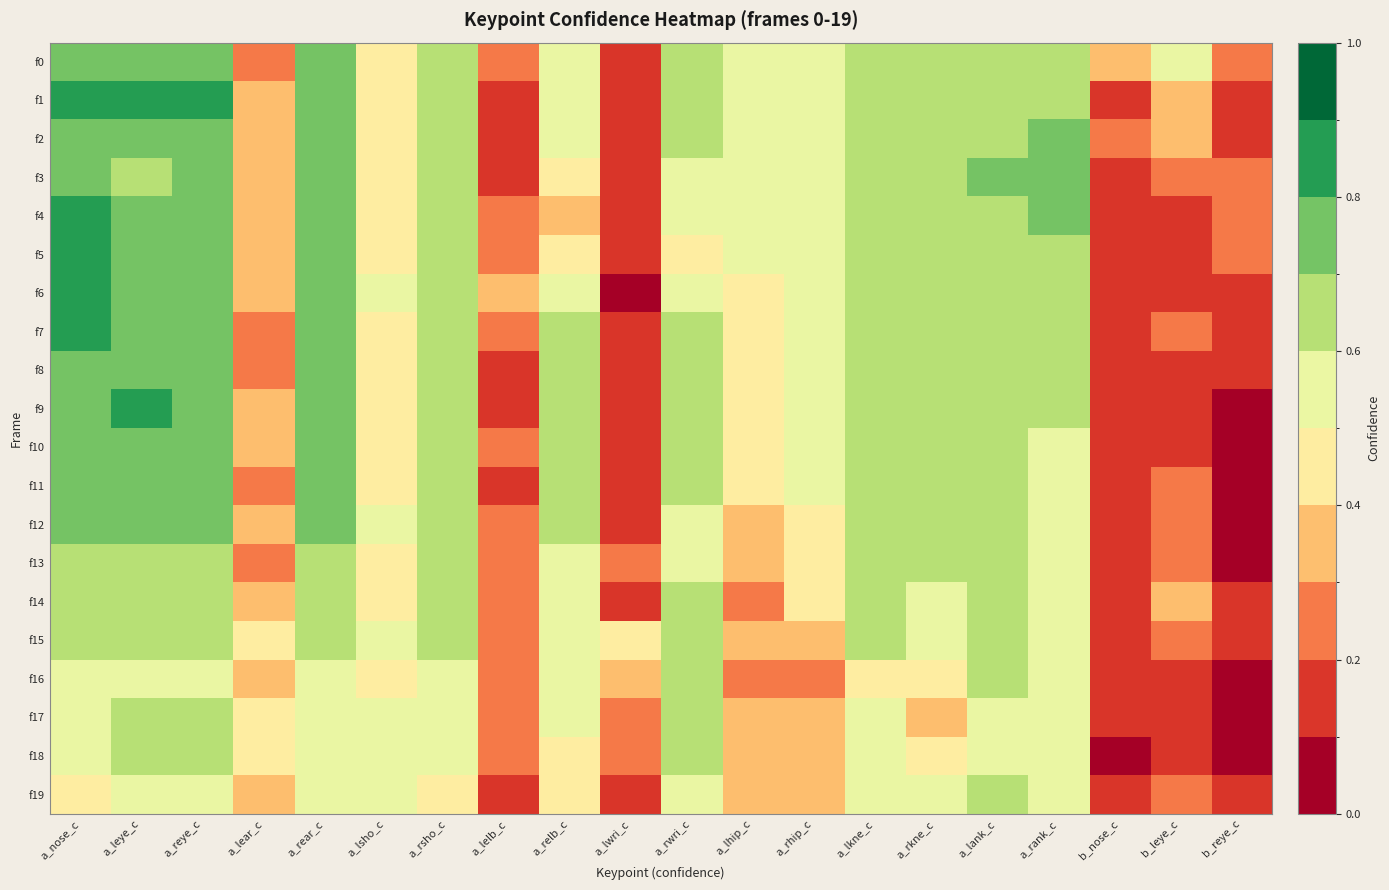

At how many categories does at least one series exceed 0?

20